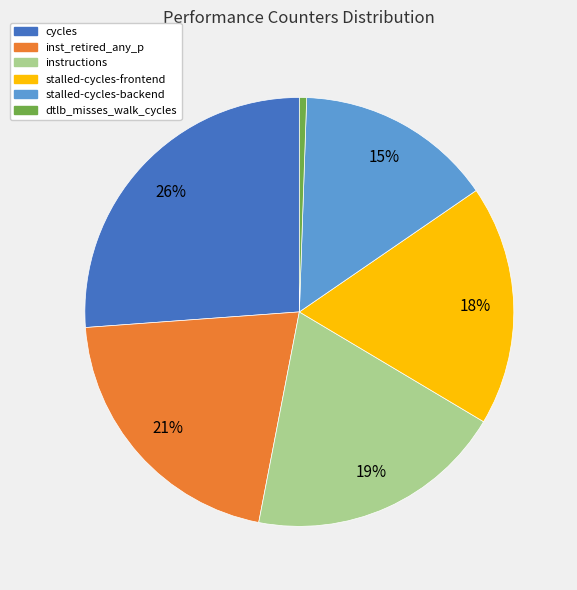

Is there a majority slice in this chart?

No